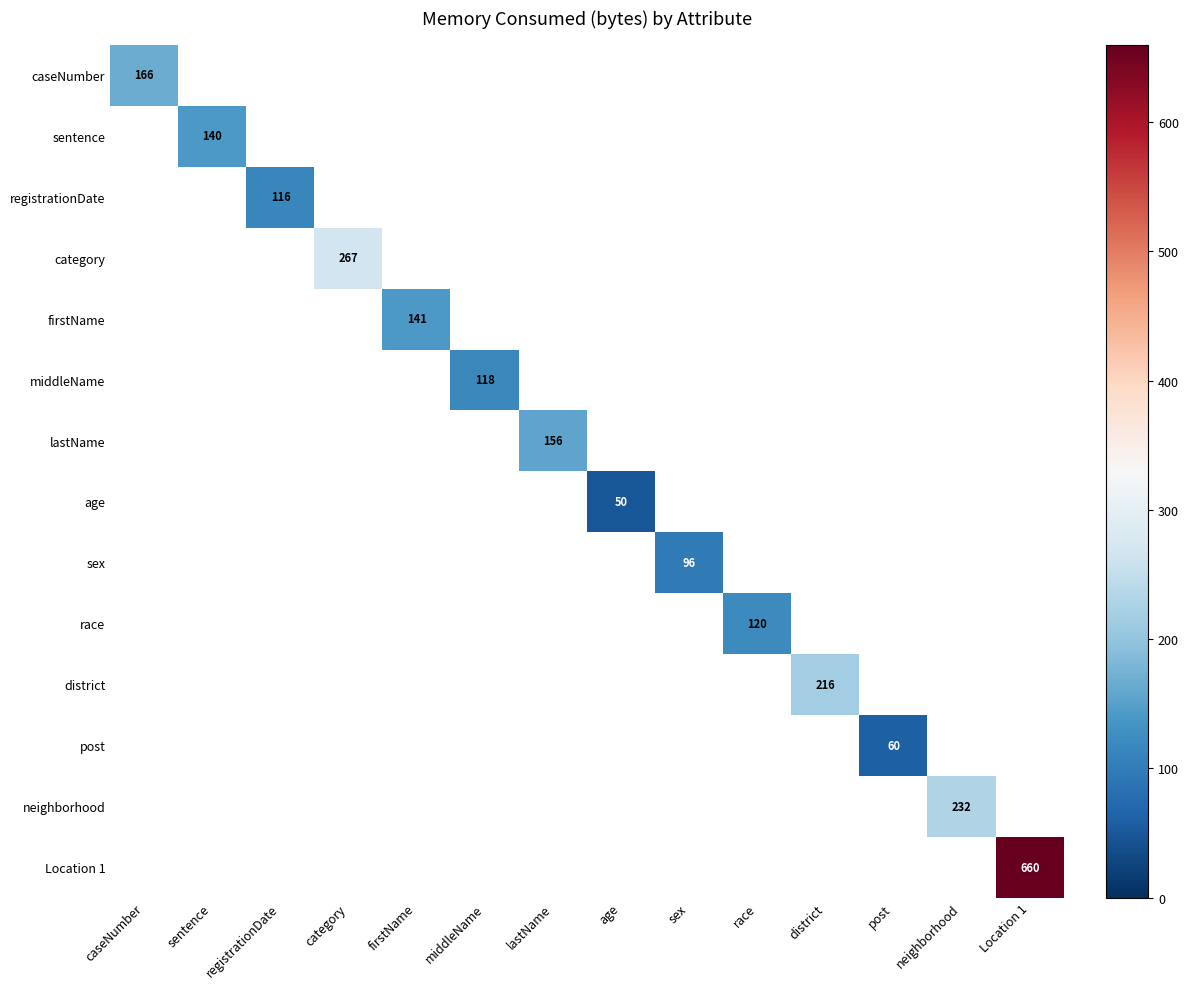

What is the greatest value displayed?

660.0